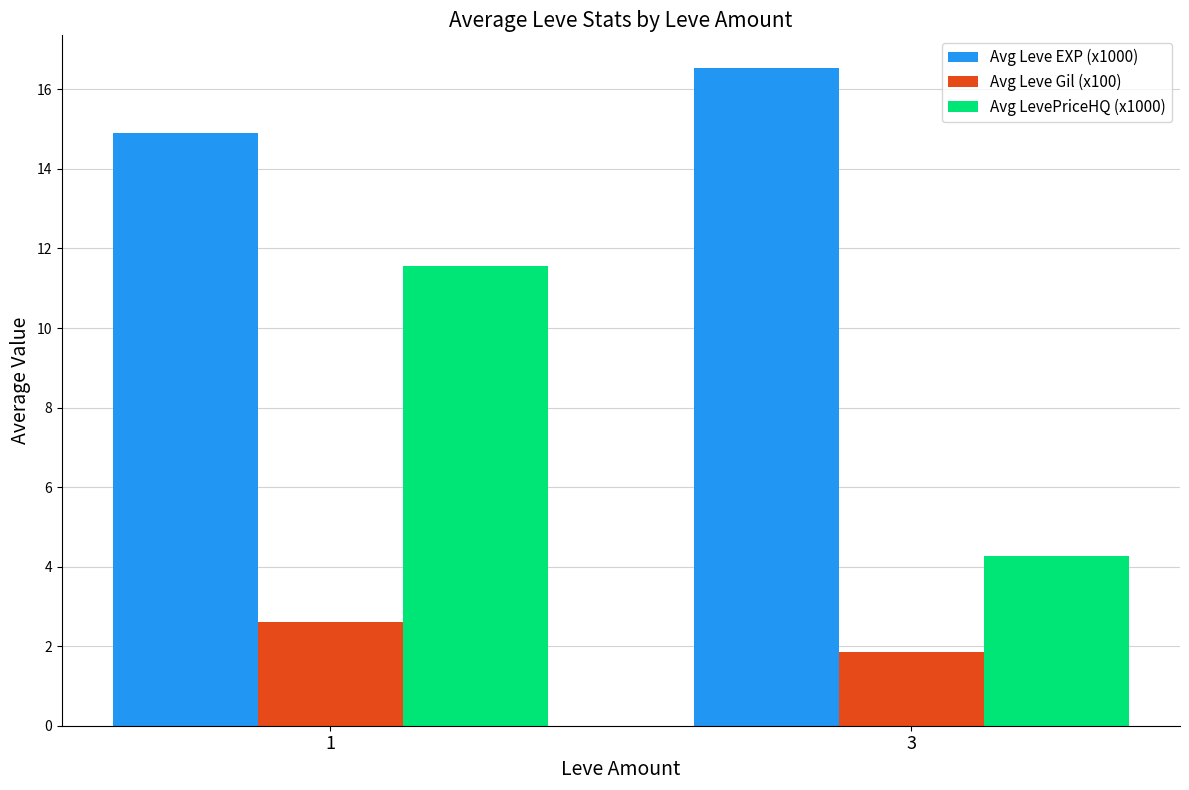

What is the difference between the Avg Leve Gil (x100) values at 3 and 1?

0.7